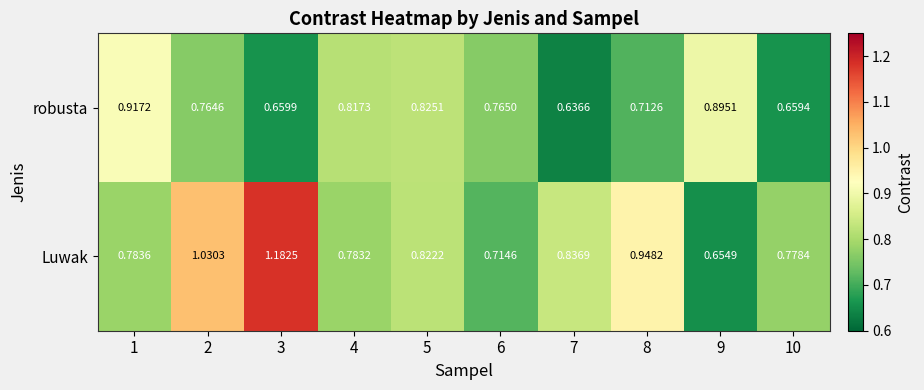

Which series has the largest total across all categories?

Luwak